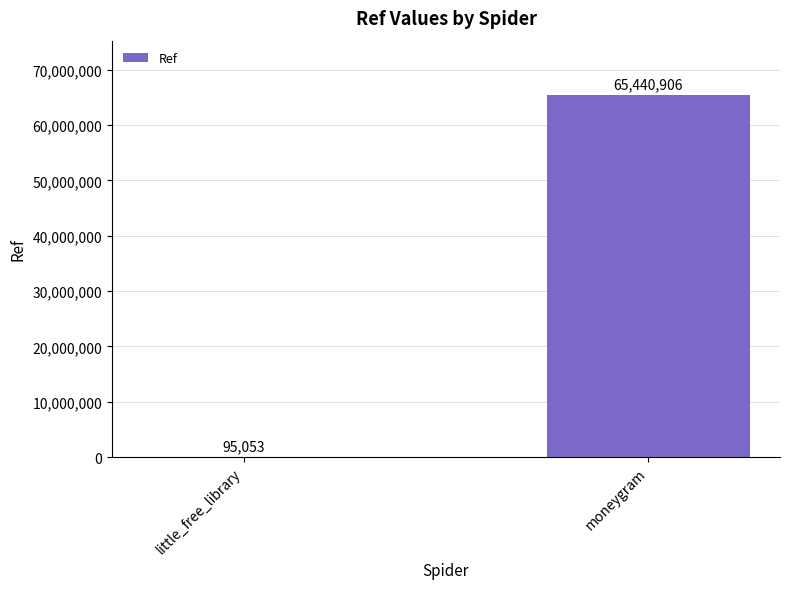

Where is the data nearest to the value 32767979?

little_free_library